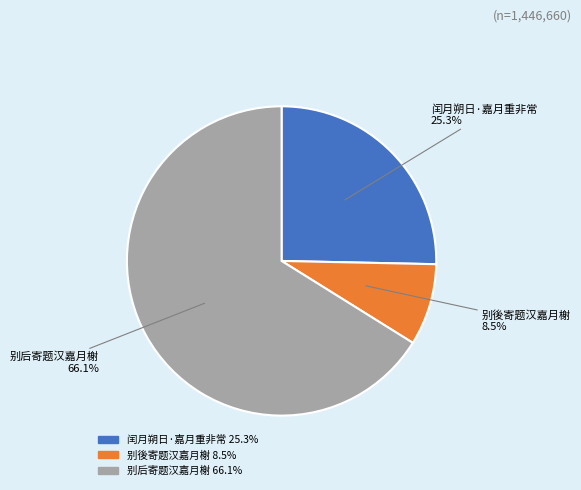

Count the number of slices in the pie.

3